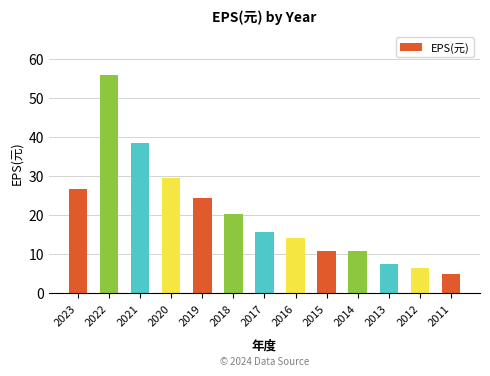

What is the value of the 13th bar from the left?

4.8